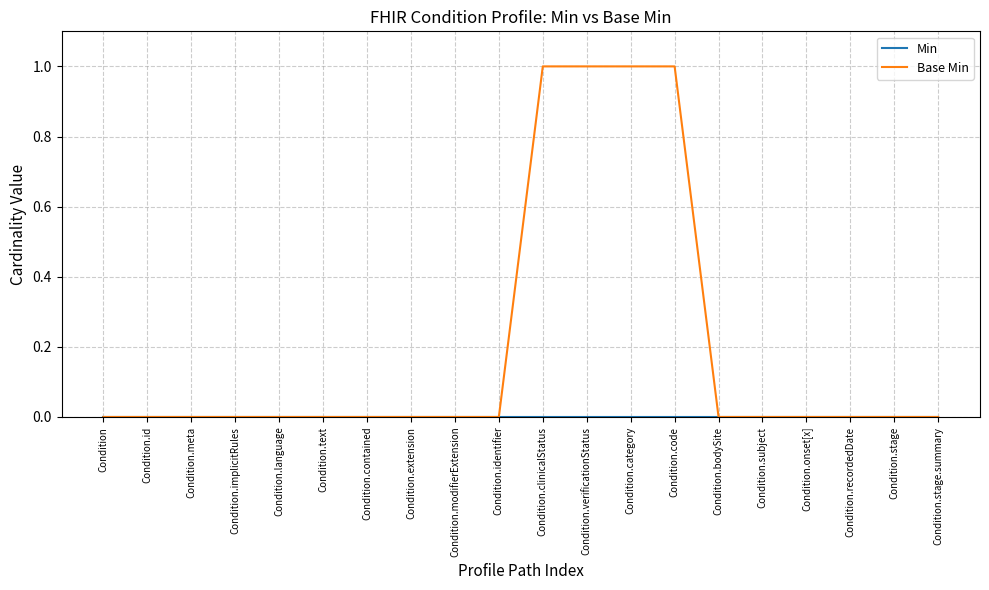

What position from the right is Condition.subject?

5